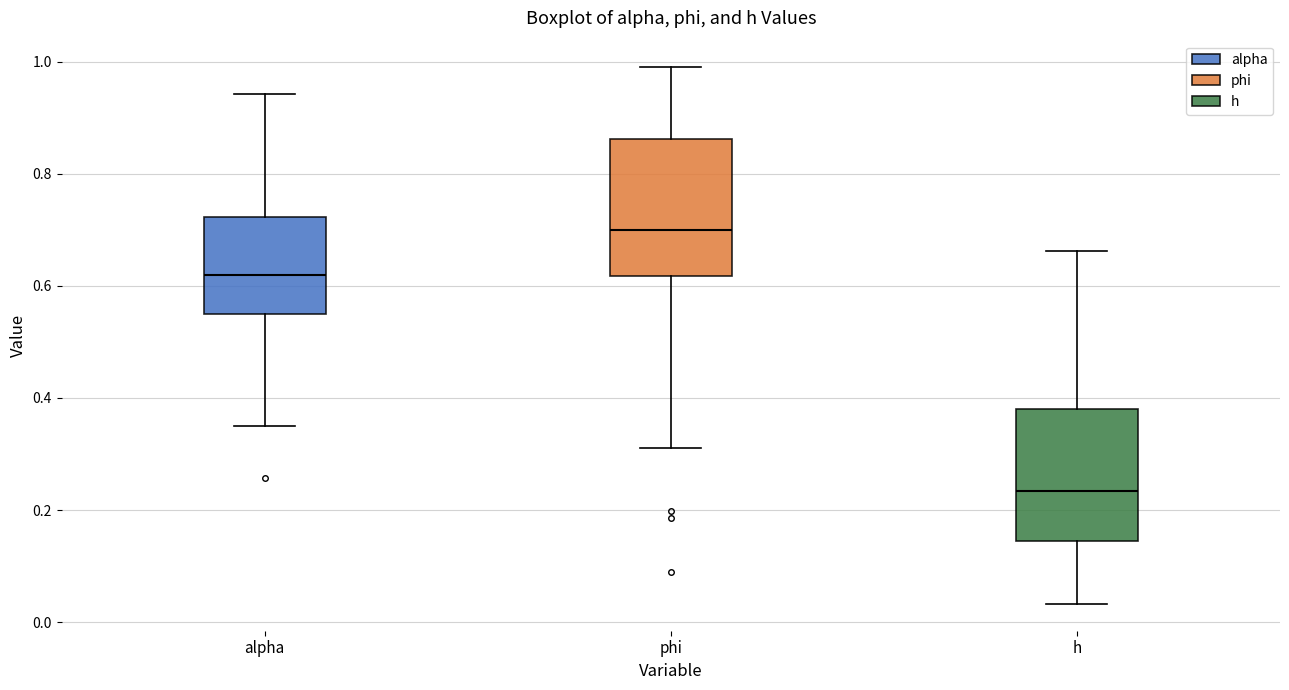

Reading left to right, transcribe this box plot: for each box, give where its median line is, the range the box spans, and where its two whiskers end, as read against the y-axis. The values are not printed on the chart, so give them approximately, as read against the axis.

alpha: median 0.62, box 0.54 to 0.72, whiskers 0.36 to 0.94
phi: median 0.70, box 0.62 to 0.86, whiskers 0.32 to 0.98
h: median 0.24, box 0.14 to 0.38, whiskers 0.04 to 0.66